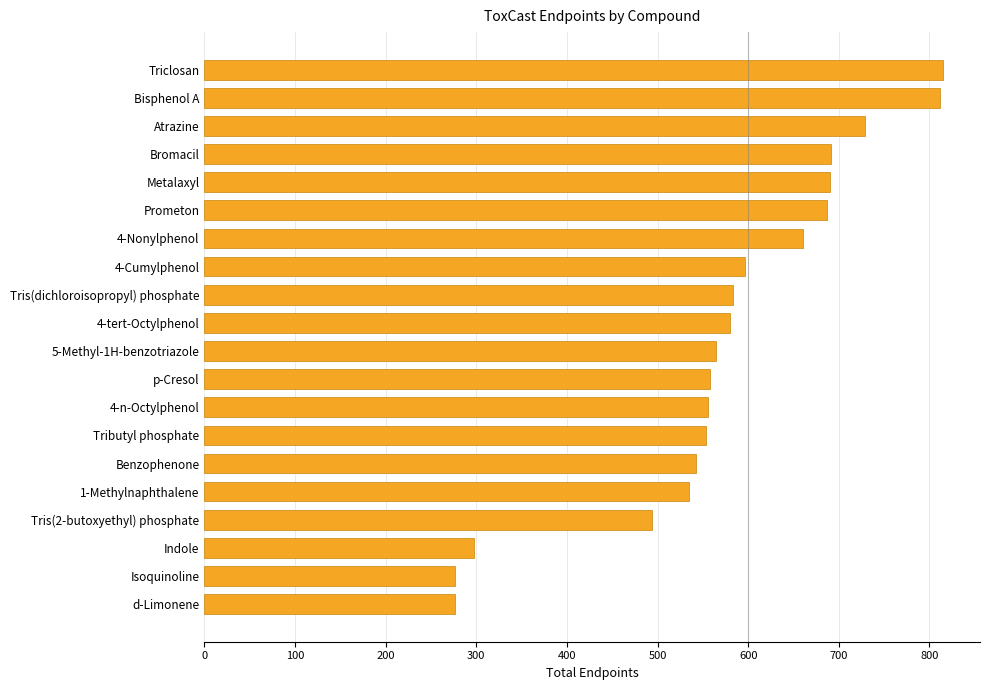

What is the maximum value shown in the chart?

815